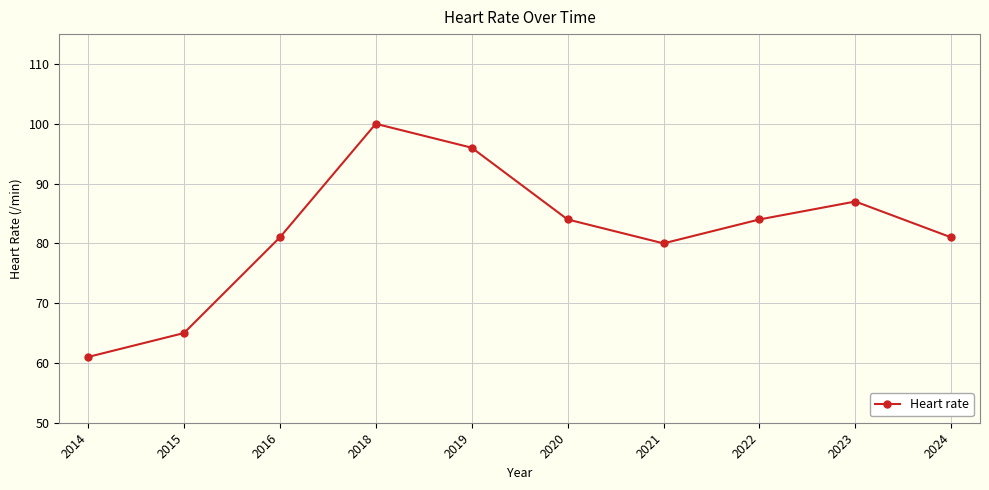

The chart shows a value of 61 at 2014. True or false?

True